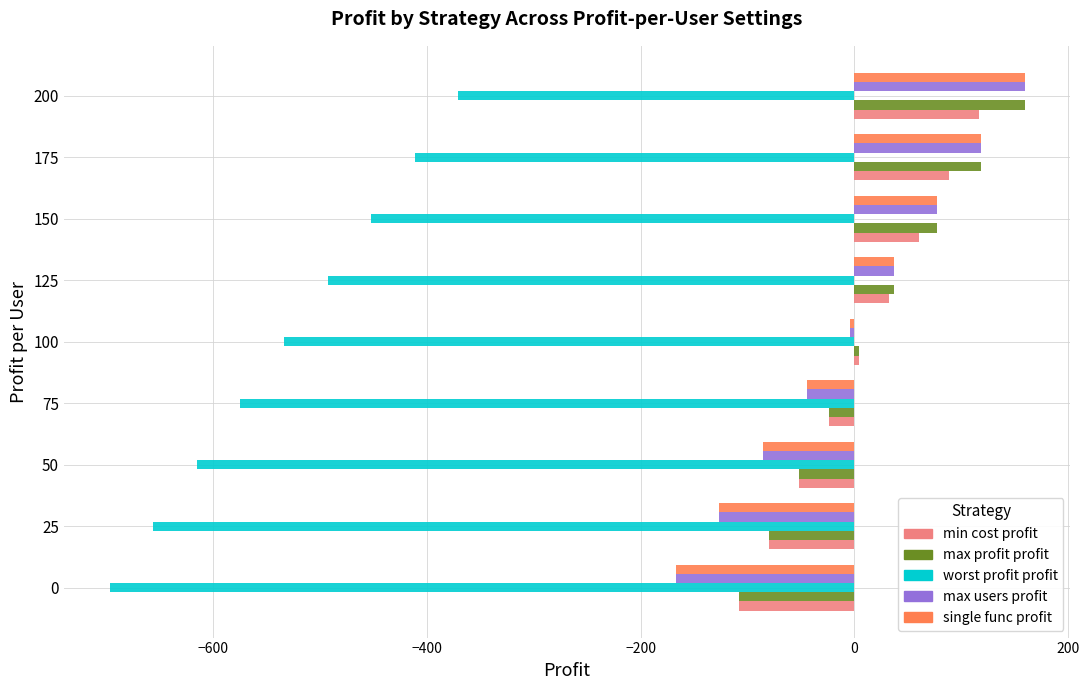

At which category does the chart reach its peak across all series?

200